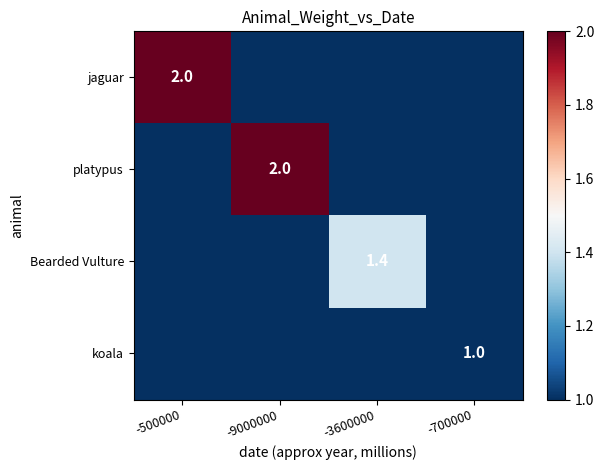

Which category has the highest value across all series?

-500000